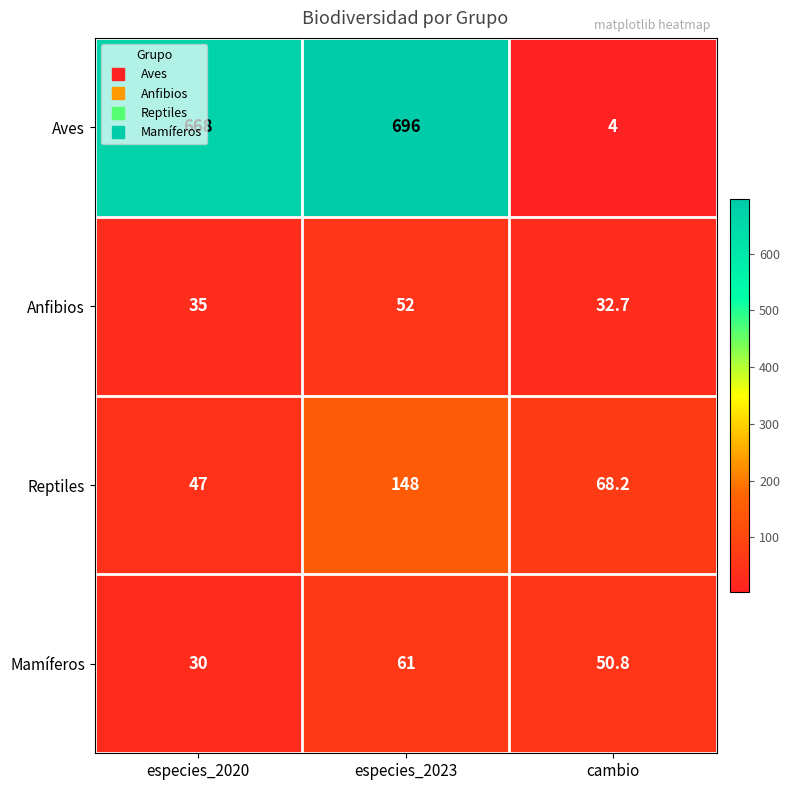

The value of Anfibios at cambio is 18.9. True or false?

False